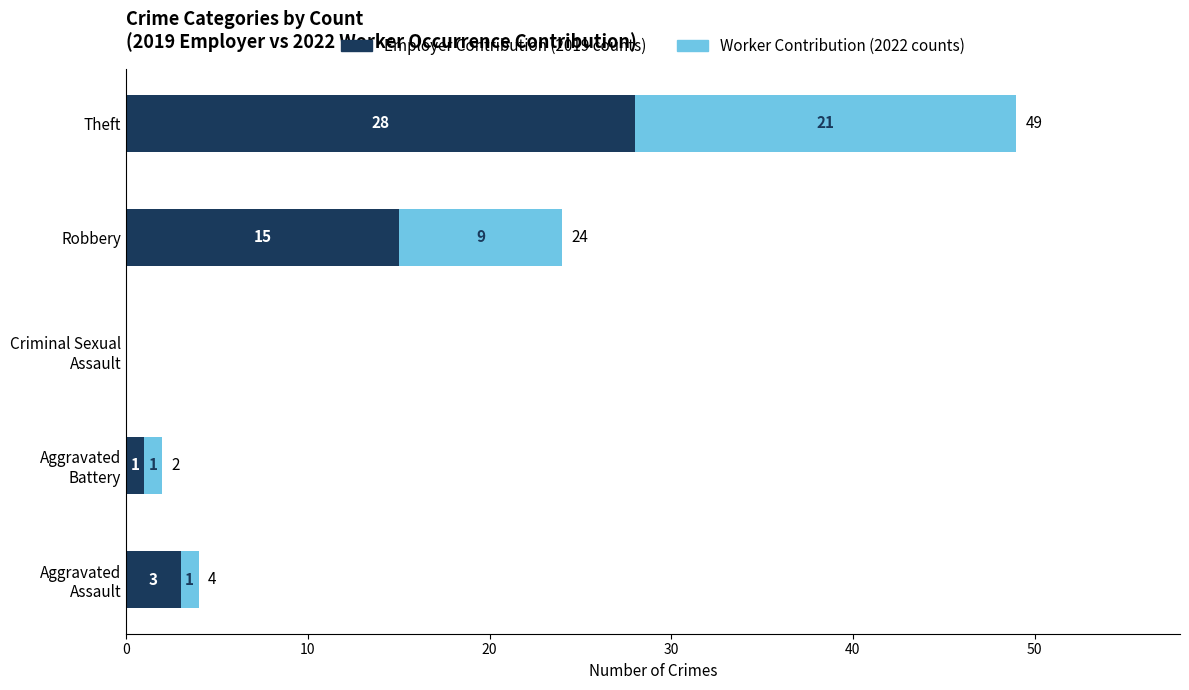

At which category is the sum across all series the highest?

Theft